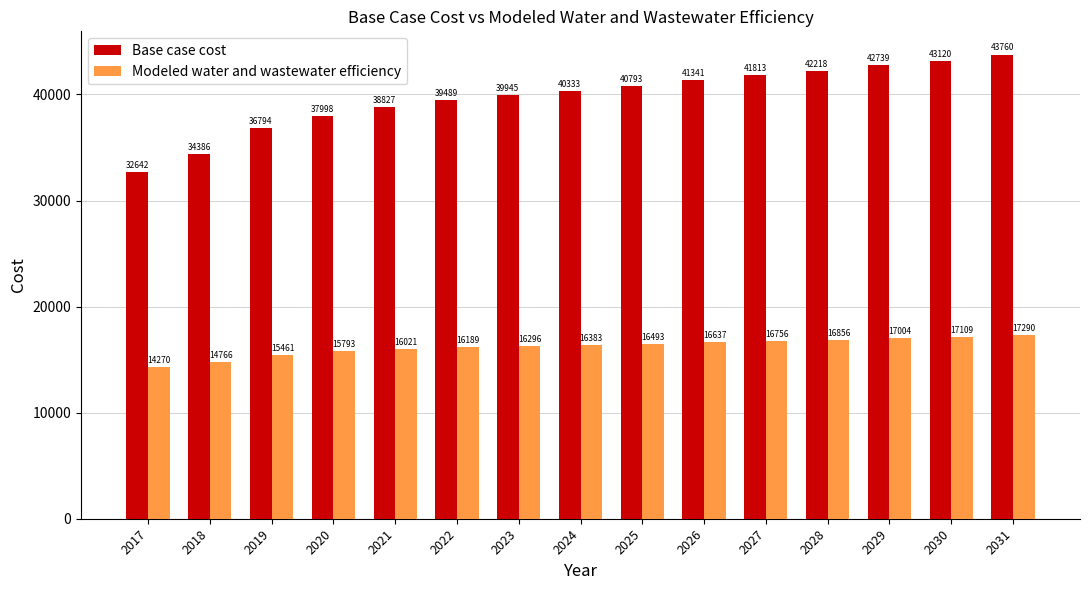

What is the maximum value shown in the chart?

43760.0